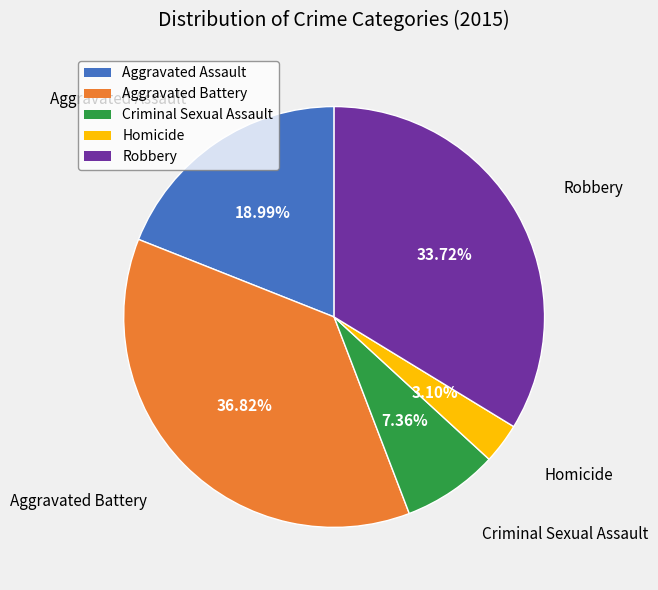

Between Criminal Sexual Assault and Aggravated Battery, which is larger?

Aggravated Battery